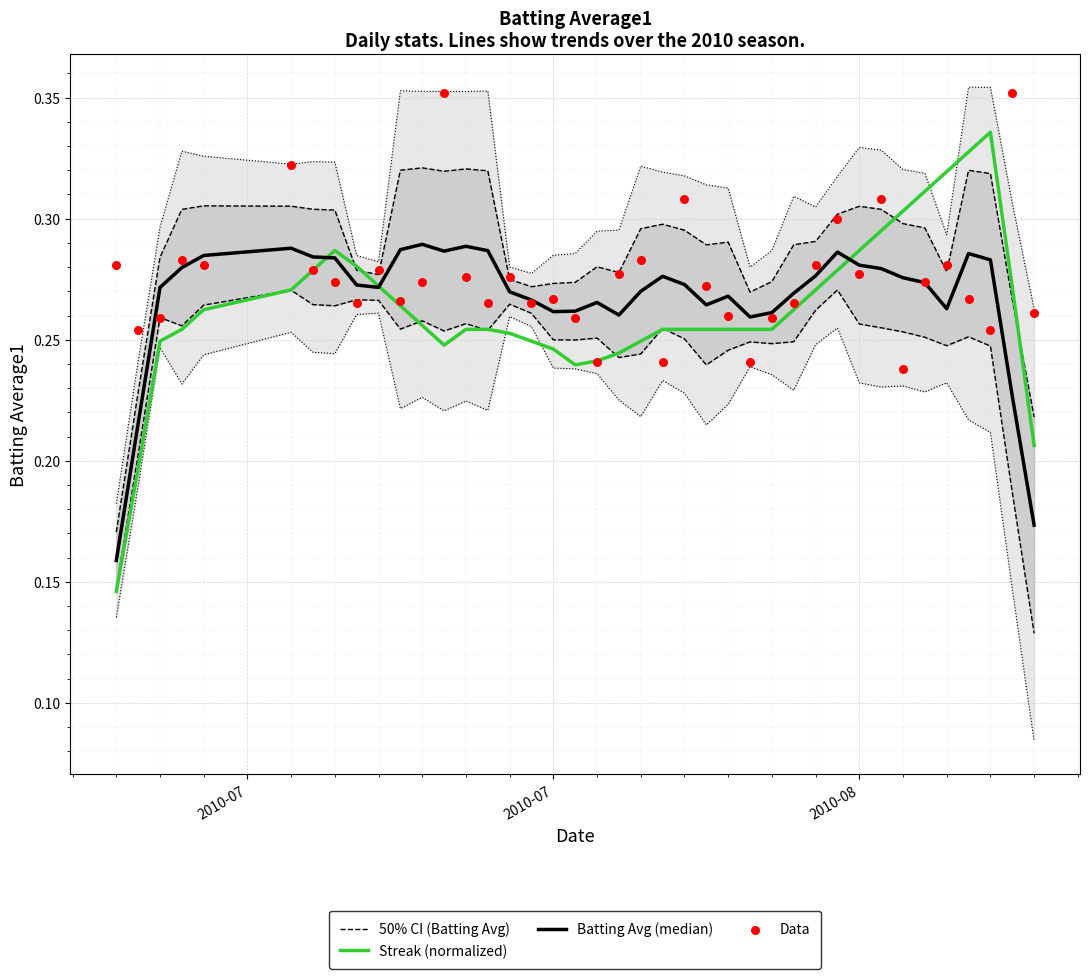

Which series has the largest Y range (max minus min)?

Streak (normalized)